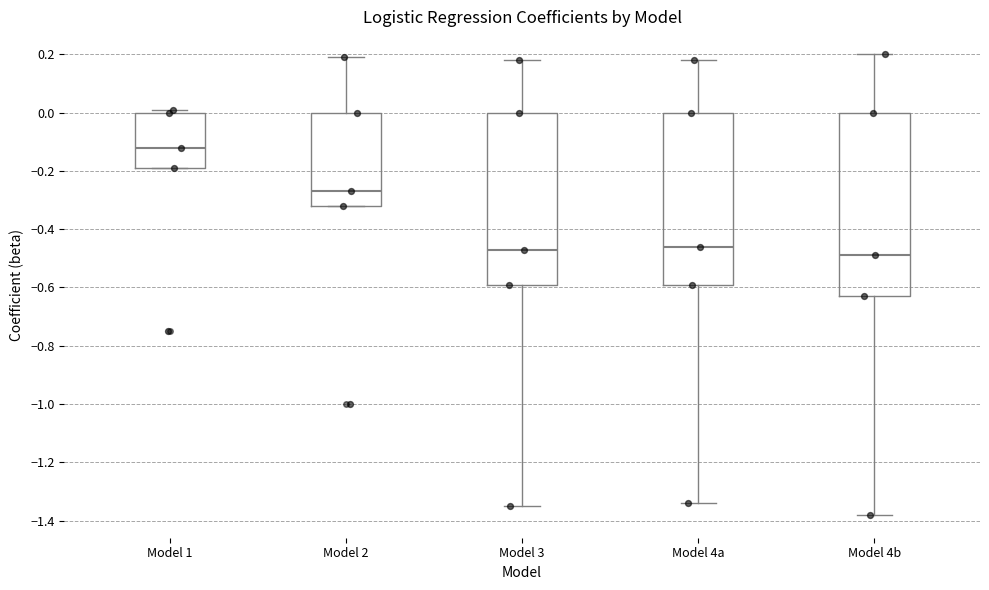

Reading left to right, transcribe this box plot: for each box, give where its median line is, the range the box spans, and where its two whiskers end, as read against the y-axis. The values are not printed on the chart, so give them approximately, as read against the axis.

Model 1: median -0.12, box -0.18 to 0.00, whiskers -0.18 to 0.02
Model 2: median -0.26, box -0.32 to 0.00, whiskers -0.32 to 0.20
Model 3: median -0.46, box -0.58 to 0.00, whiskers -1.34 to 0.18
Model 4a: median -0.46, box -0.58 to 0.00, whiskers -1.34 to 0.18
Model 4b: median -0.48, box -0.62 to 0.00, whiskers -1.38 to 0.20